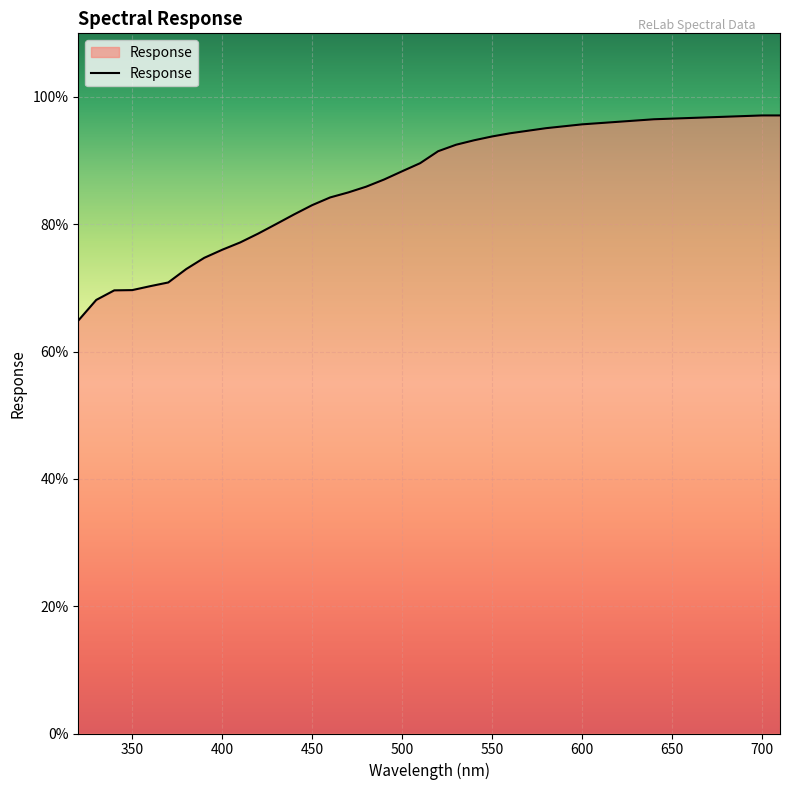

What is the difference between the maximum and minimum values?

32.2